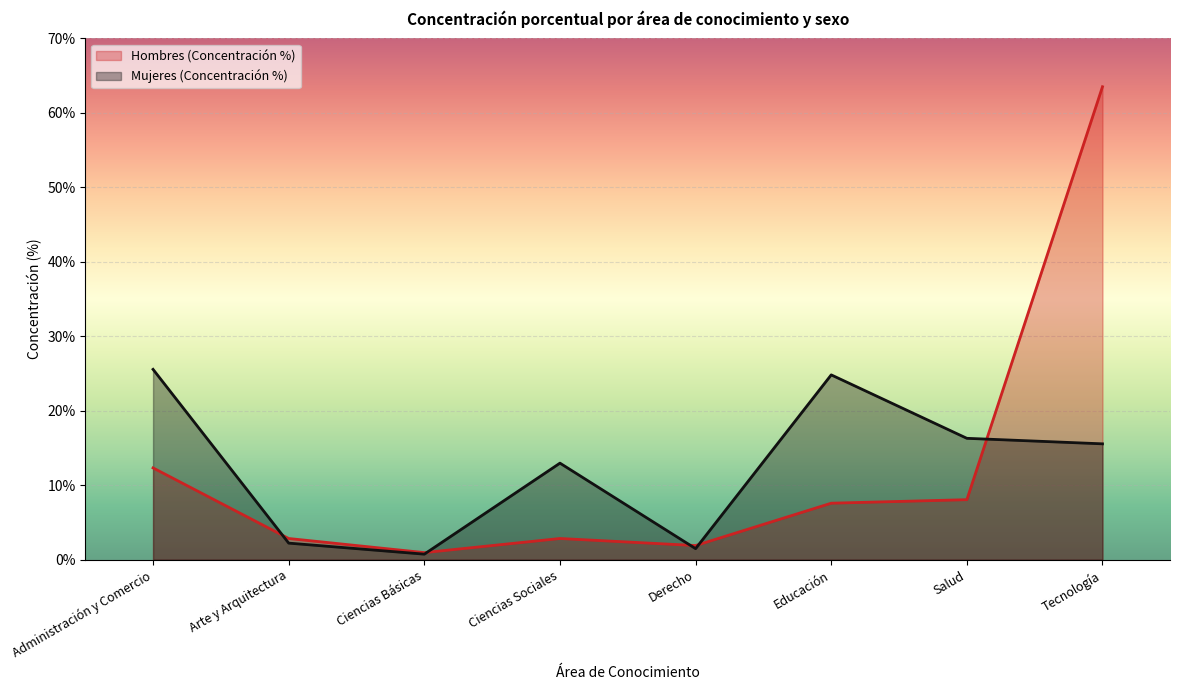

What is the difference between the maximum and second lowest values in the Mujeres (Concentración %) series?

24.1